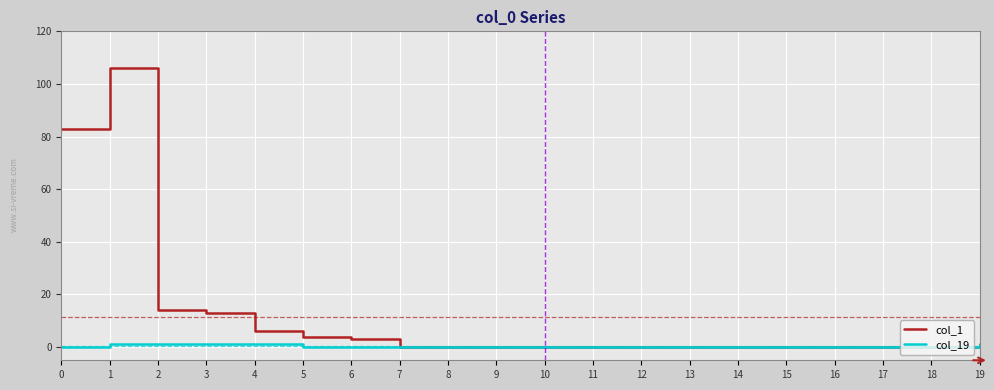

What is the total value across all series at 1?

107